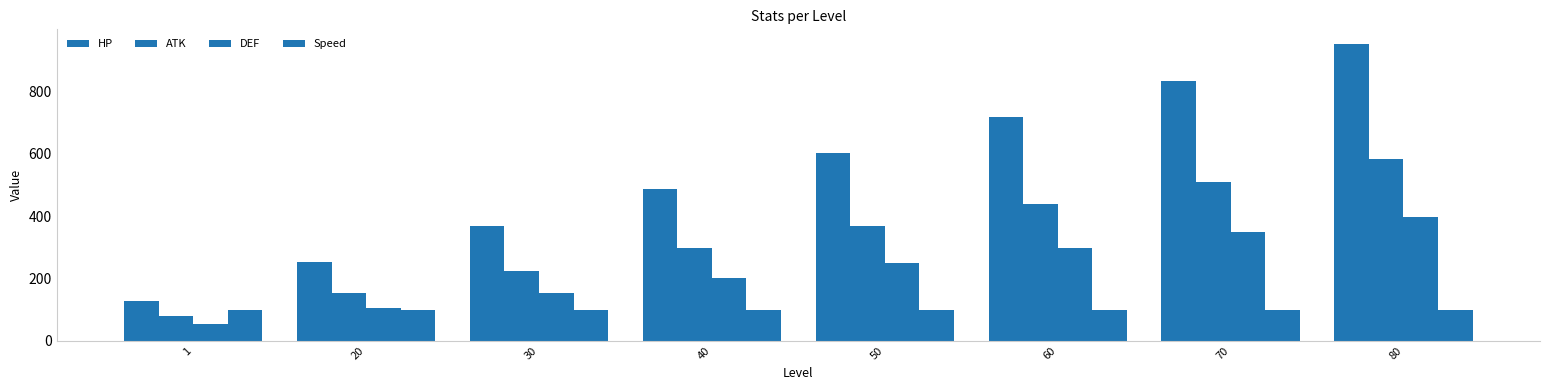

At which label is DEF closest to 225?

40